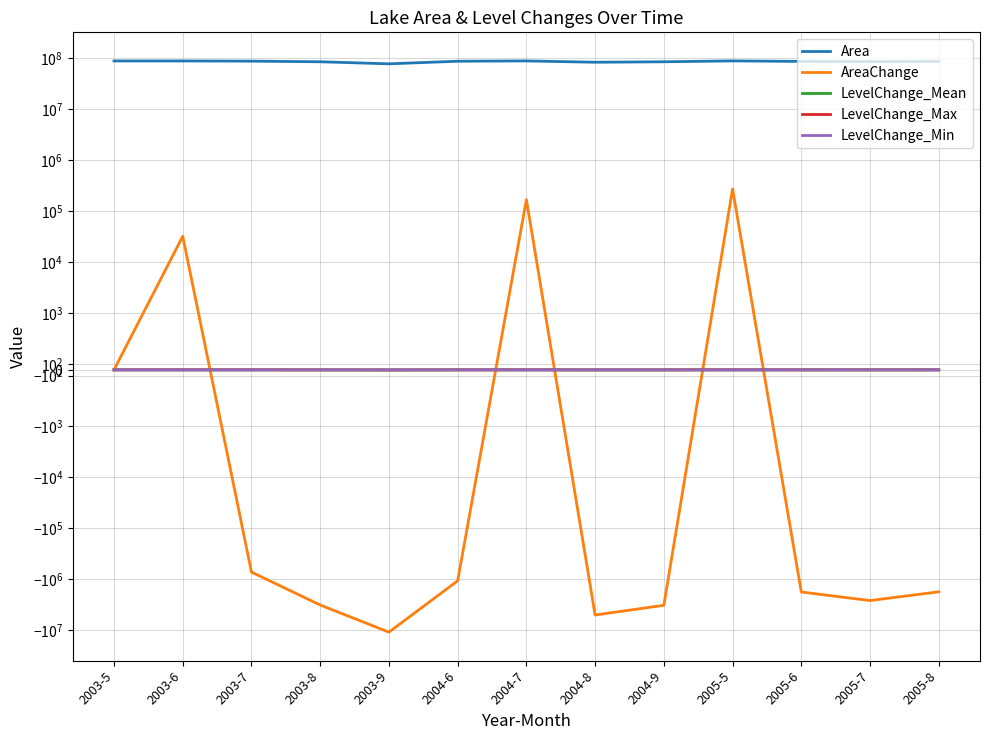

How many interior local peaks does the AreaChange series have?

3